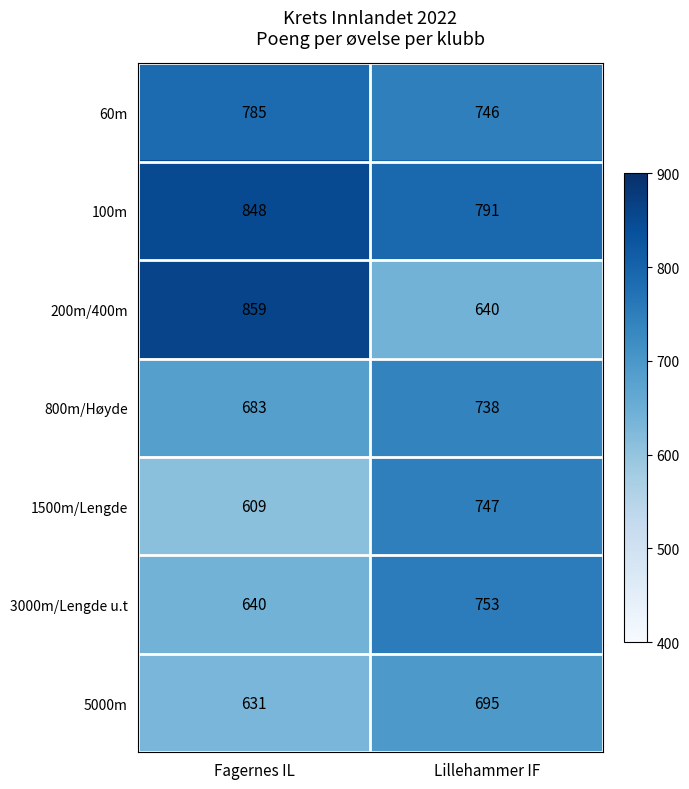

What is the minimum value for 5000m?

631